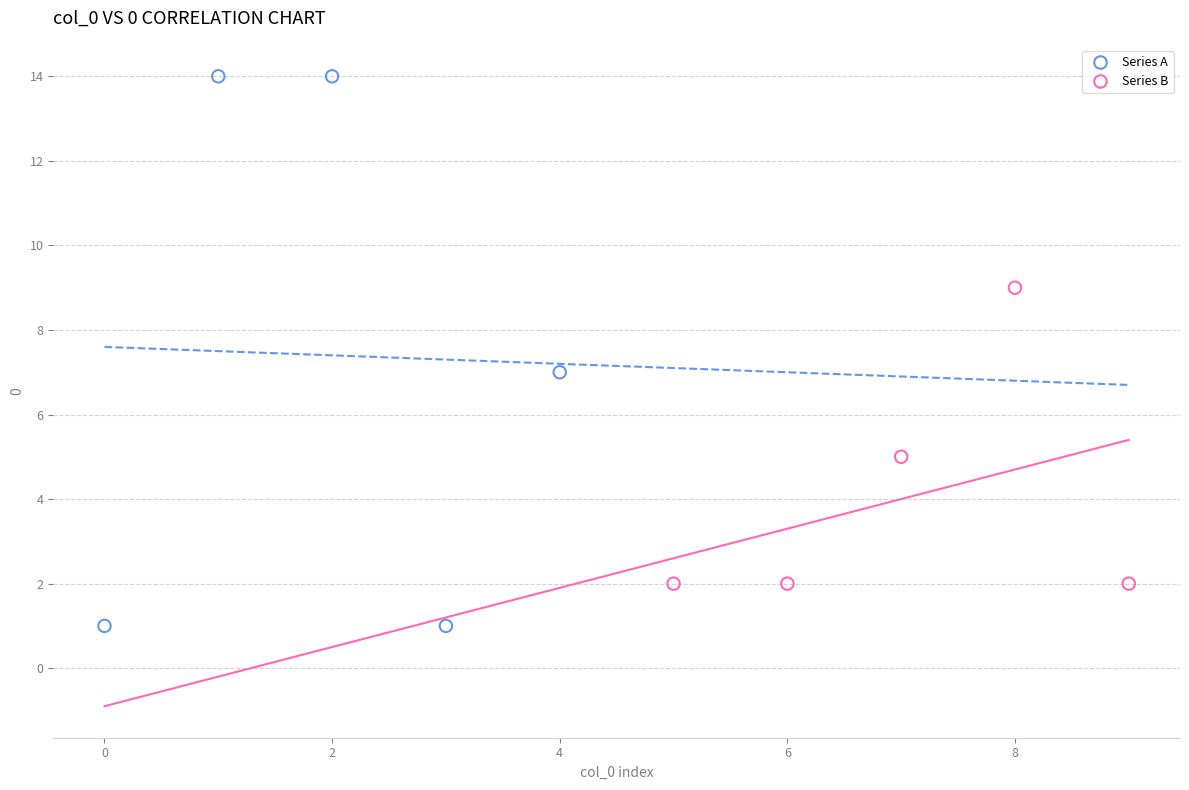

Which series has the largest Y range (max minus min)?

Series A